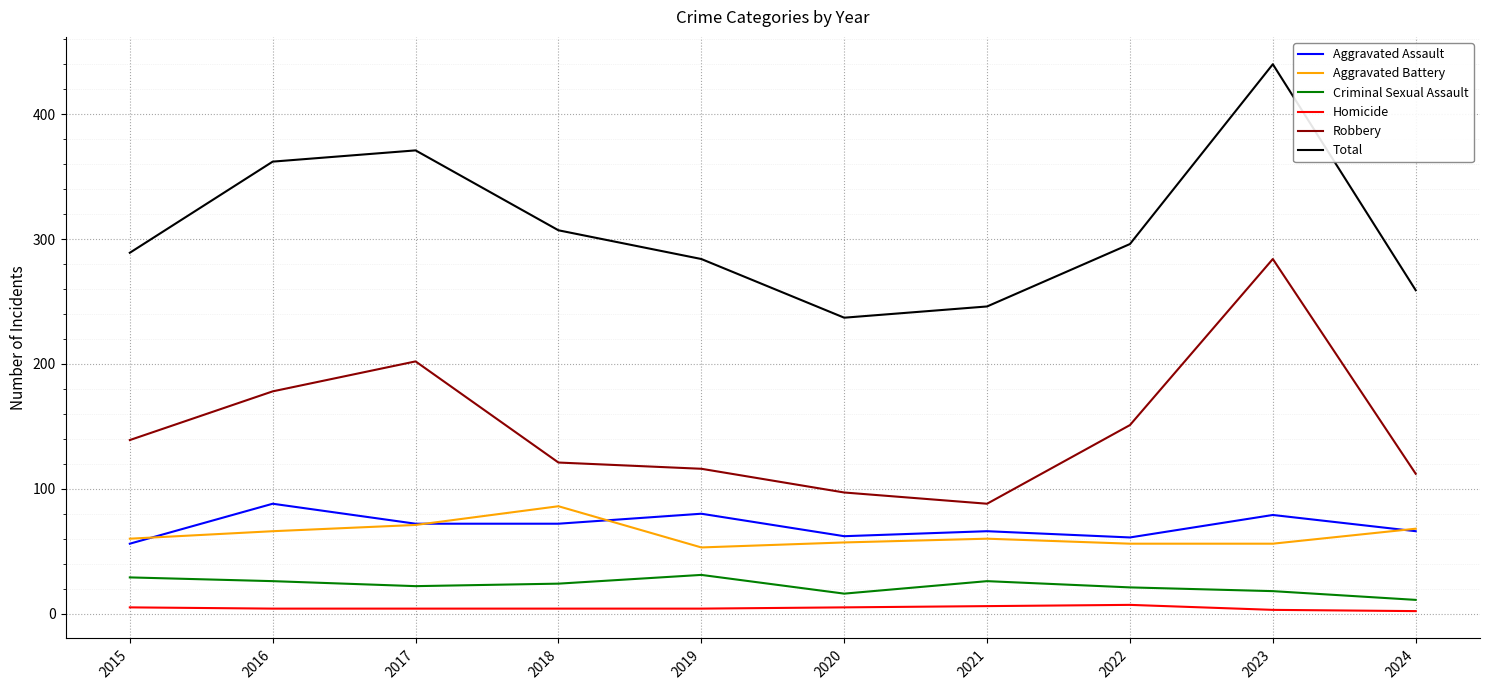

What are all the series names shown in the legend?

Aggravated Assault, Aggravated Battery, Criminal Sexual Assault, Homicide, Robbery, Total